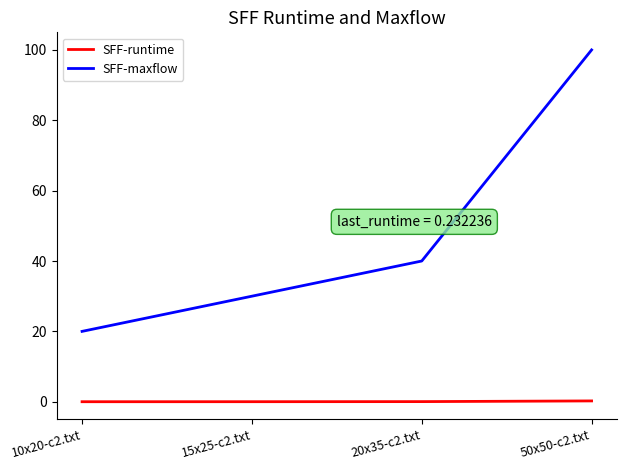

At 10x20-c2.txt, list the series in order from smallest to largest.

SFF-runtime, SFF-maxflow